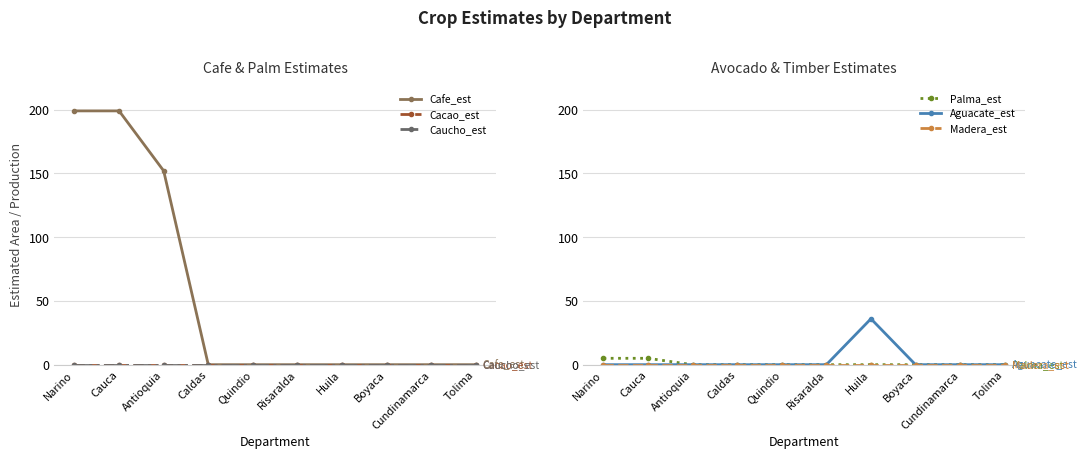

What is the label of the 5th point from the right?

Risaralda